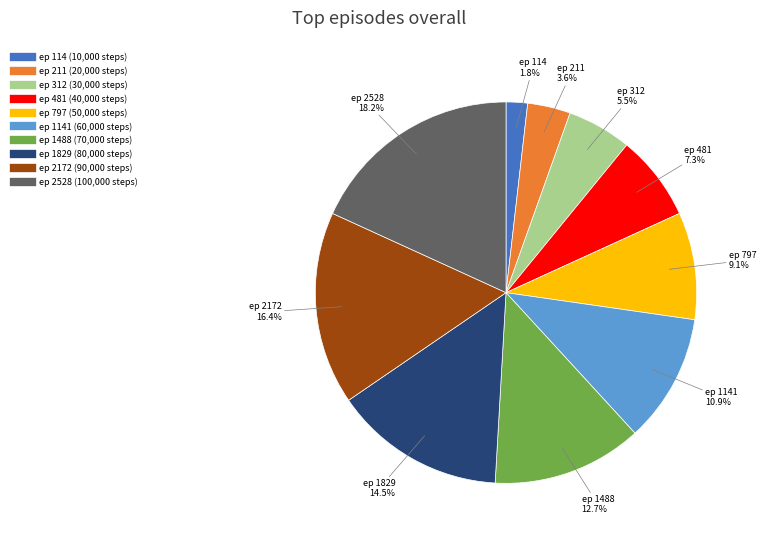

Is there a majority slice in this chart?

No